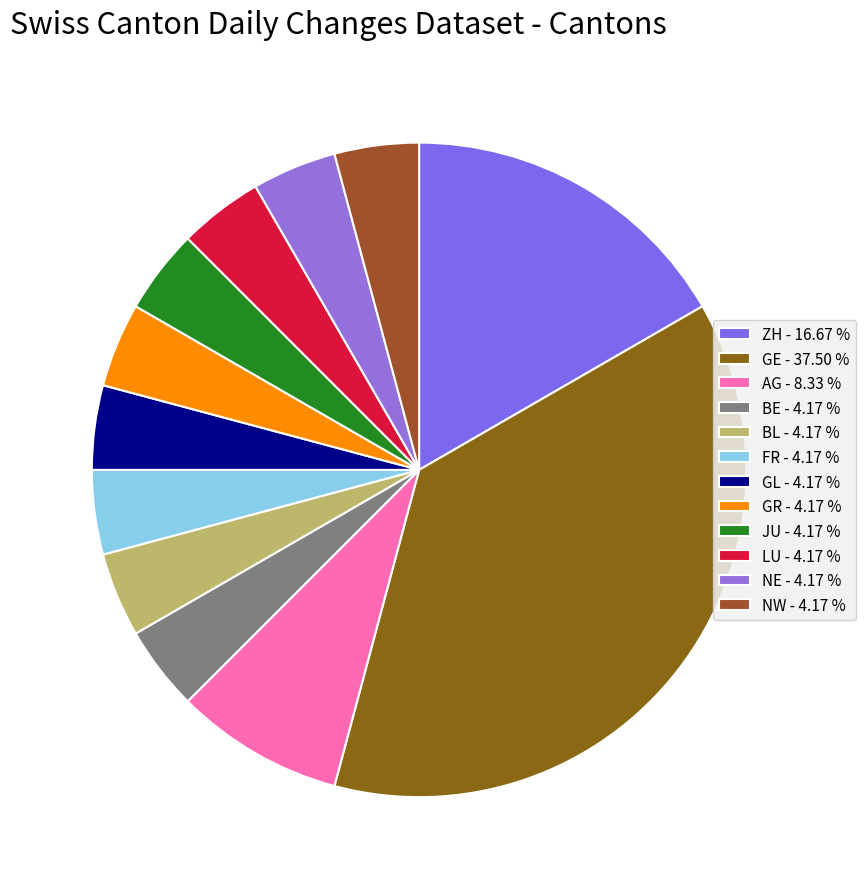

To the nearest percent, what is the average slice percentage?

8%